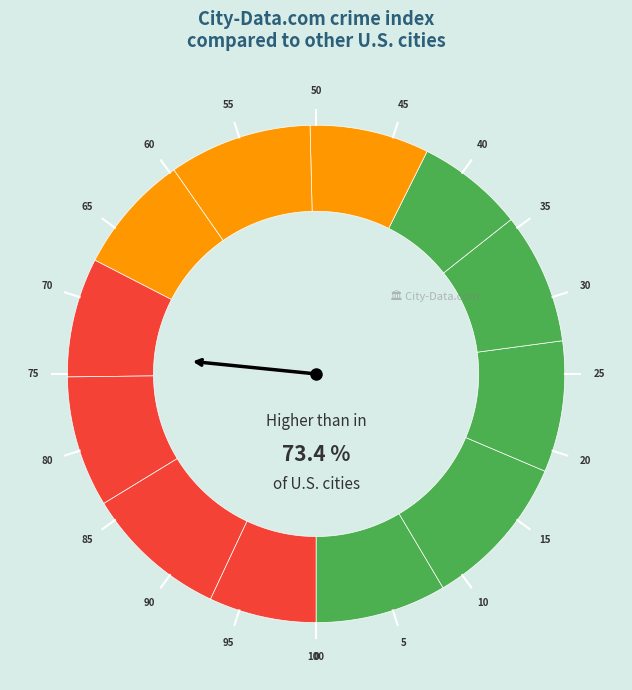

Is it true that 5 is 1% of the pie?

False